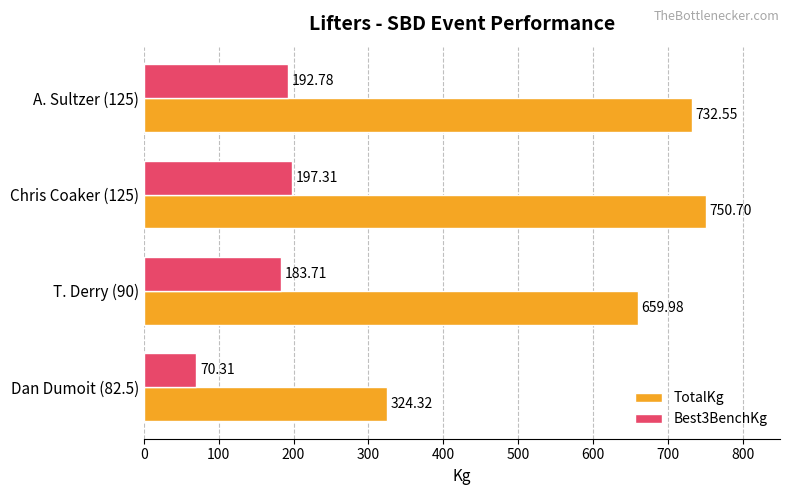

What are all the series names shown in the legend?

TotalKg, Best3BenchKg